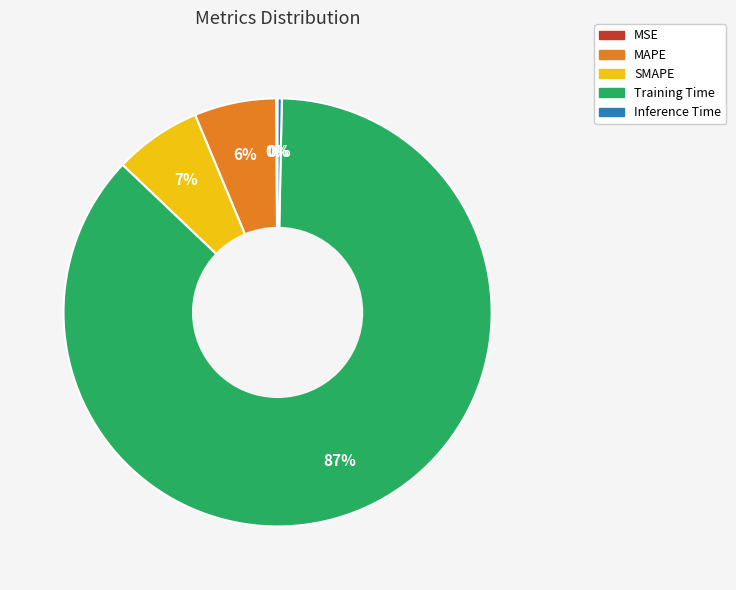

Is it true that Training Time is 87% of the pie?

True